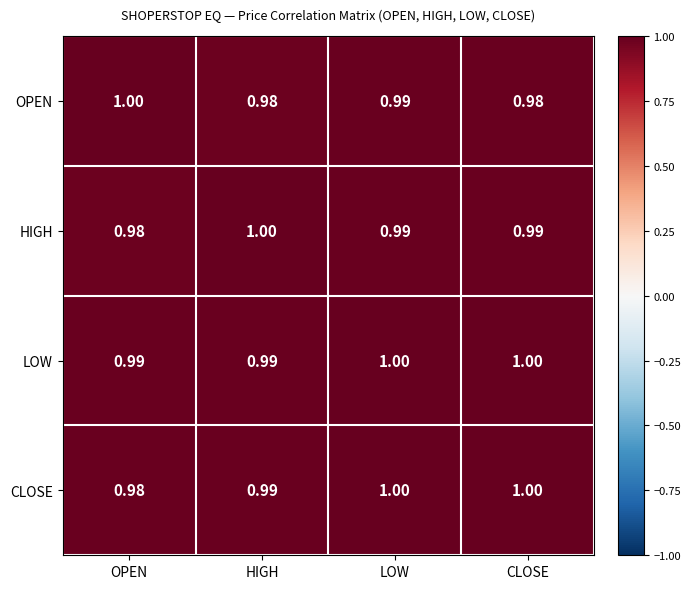

Between OPEN and LOW, which series saw the biggest shift?

CLOSE